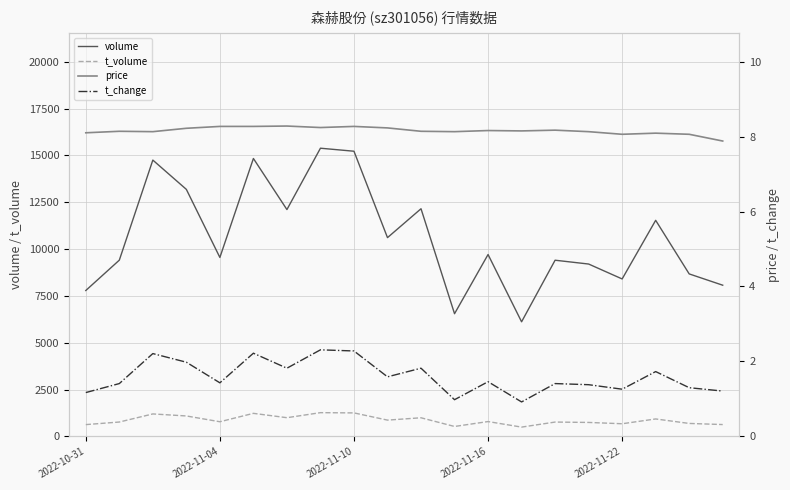

How many data points in price are above 8?

19